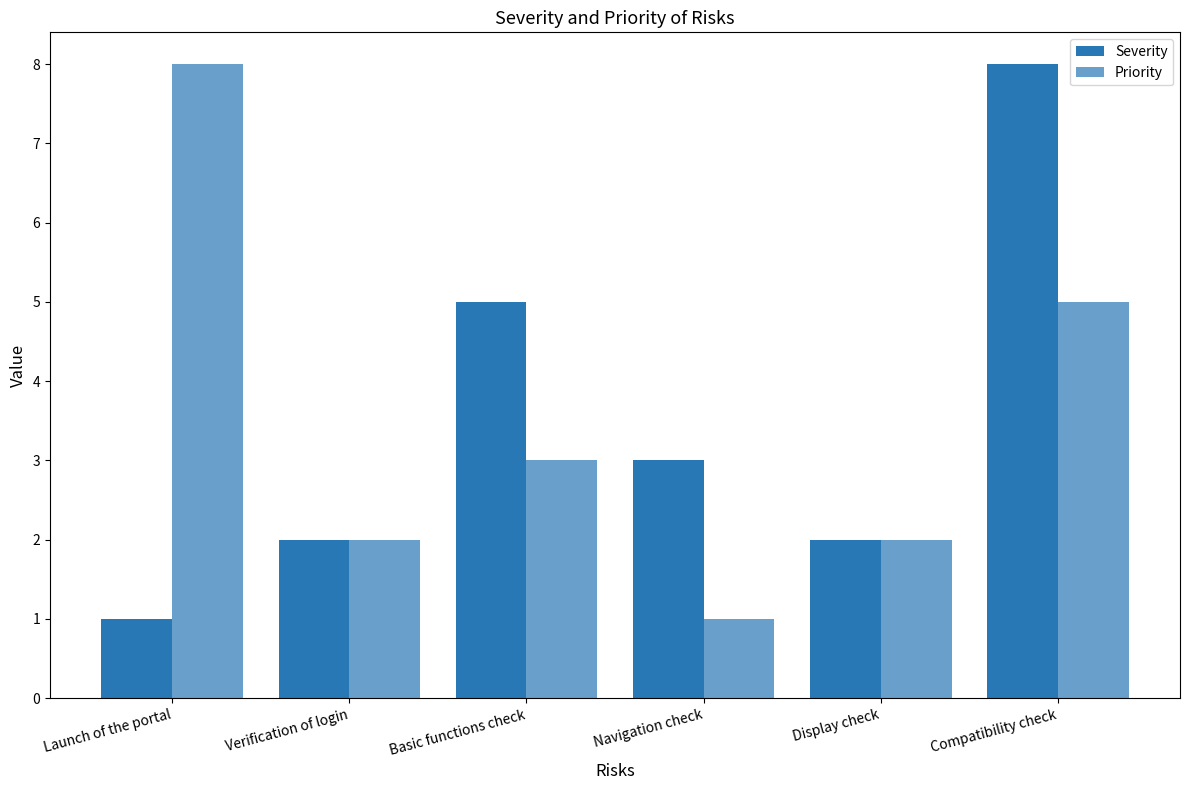

Which series has the largest range (max minus min)?

Severity